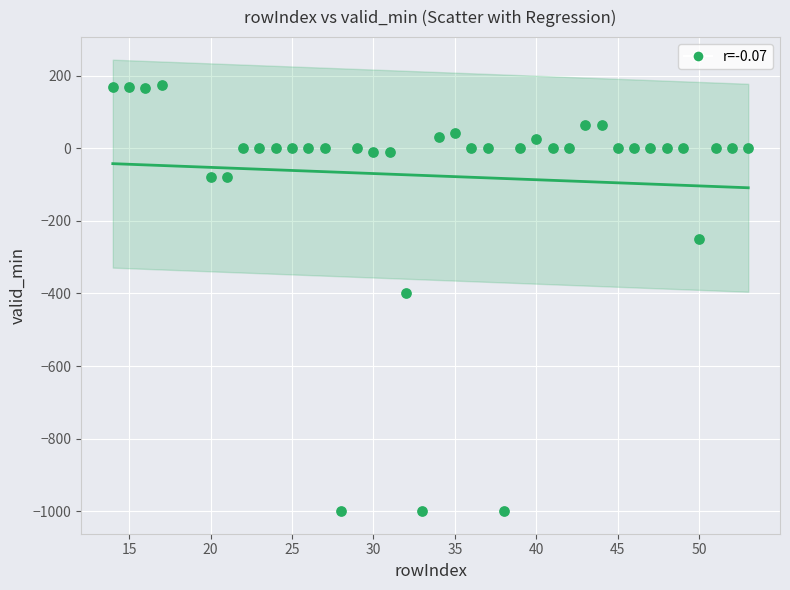

What is the range of X values (max minus min)?

39.0